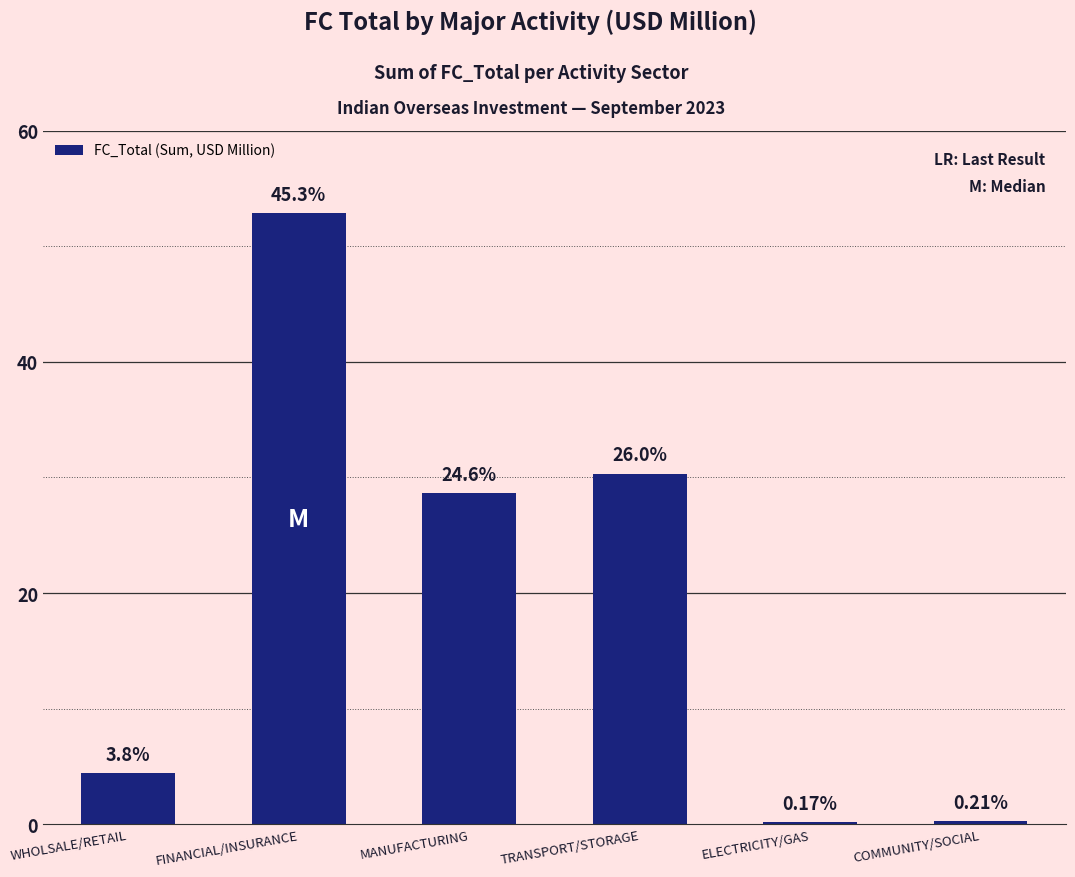

How many bars are there in total?

6